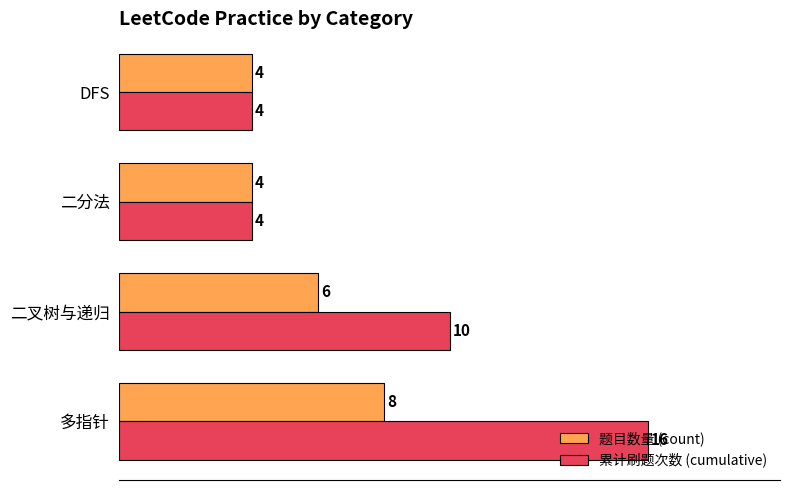

Which series has the largest total across all categories?

累计刷题次数 (cumulative)